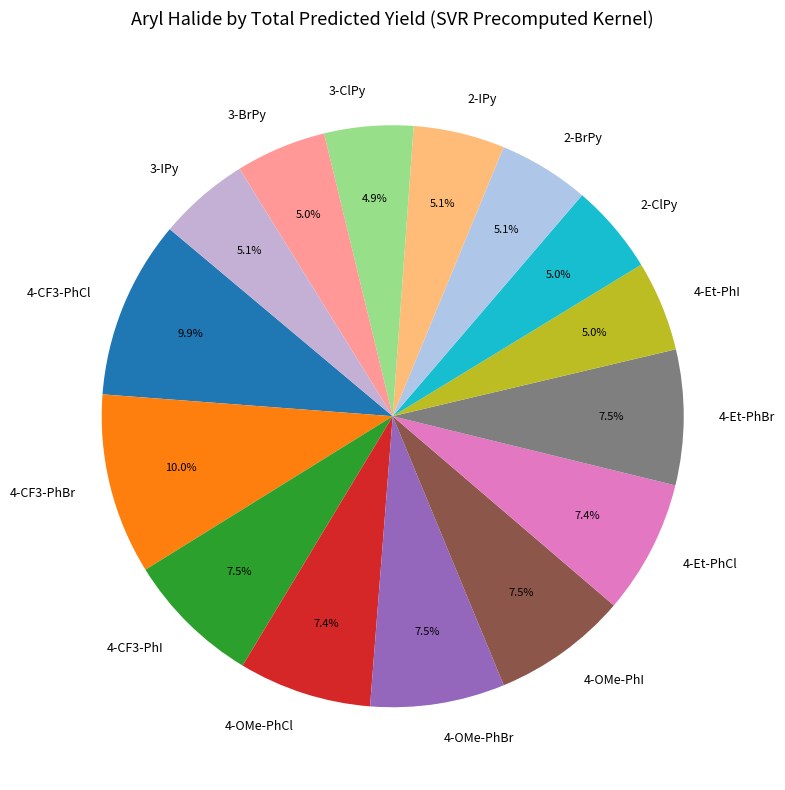

Approximately how many times larger is the value at 2-IPy compared to 4-OMe-PhCl?

0.7